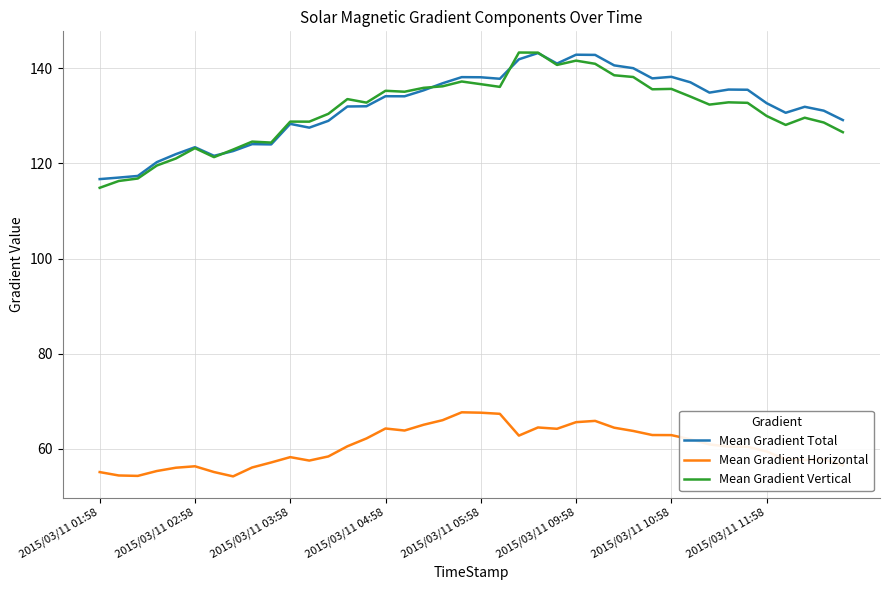

True or false: Mean Gradient Vertical and Mean Gradient Horizontal cross at least once.

False